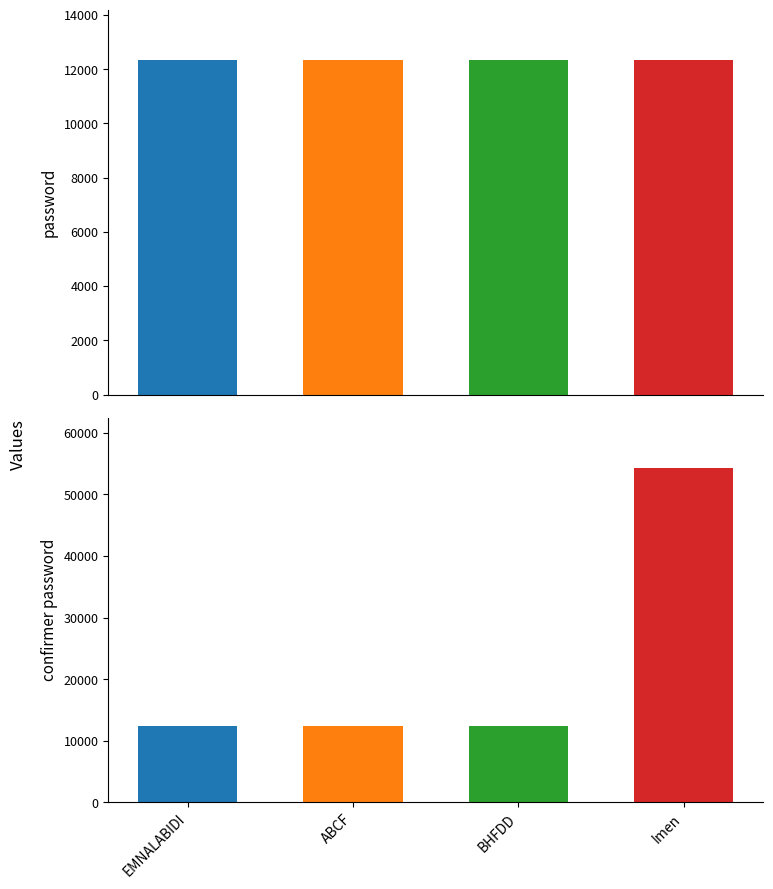

At how many categories does at least one series exceed 18393?

1